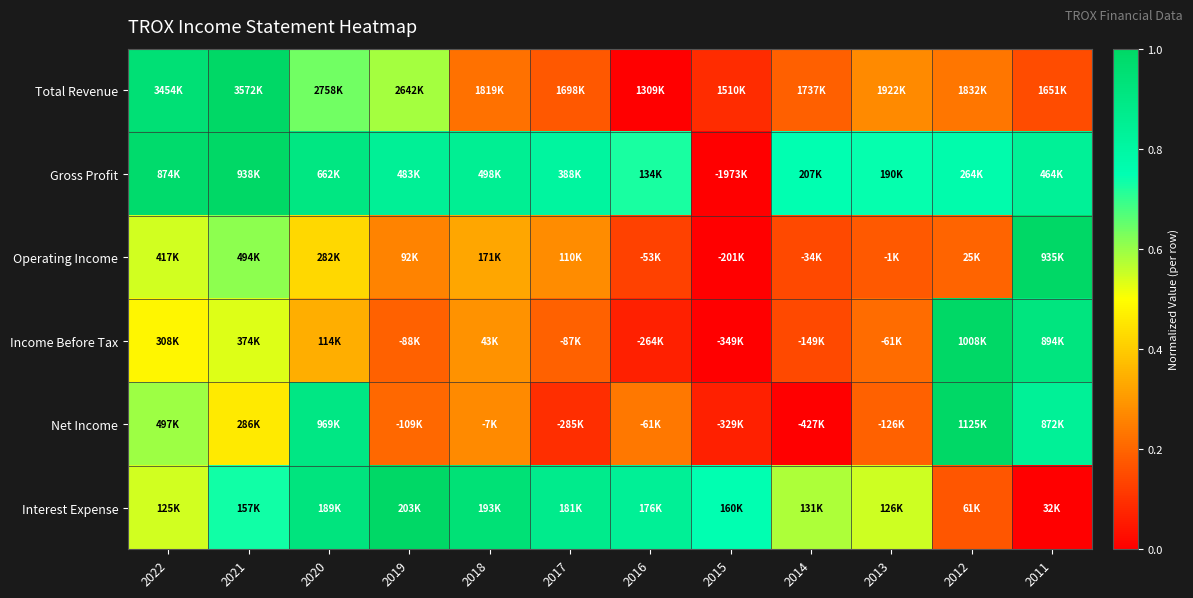

Which has a higher value, 2011 or 2022?

2022